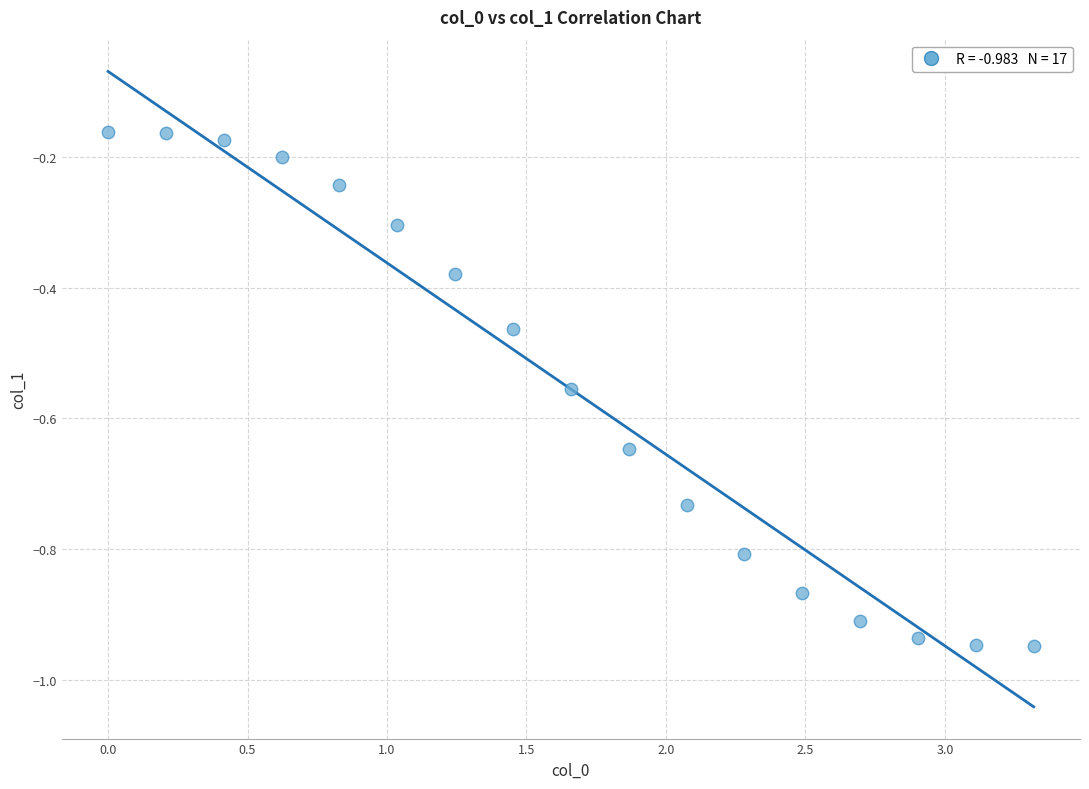

What is the range of X values (max minus min)?

3.3